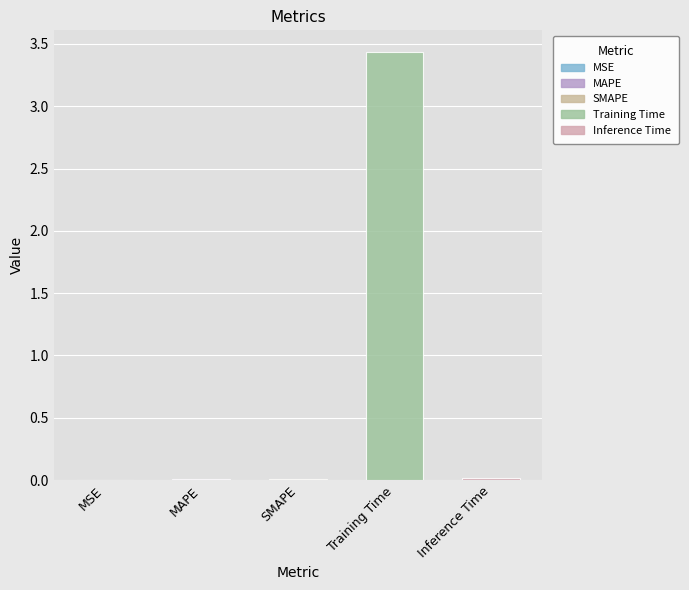

At which category does the chart reach its peak across all series?

Training Time